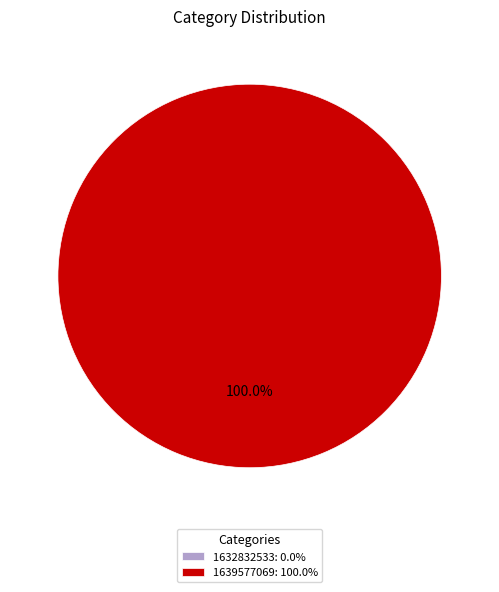

Is it true that 1639577069 is 86% of the pie?

False